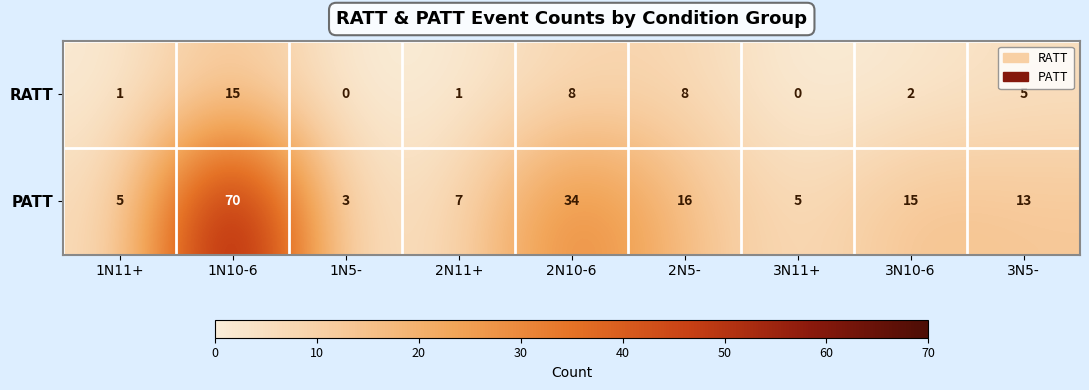

Which series has the widest spread of values?

PATT